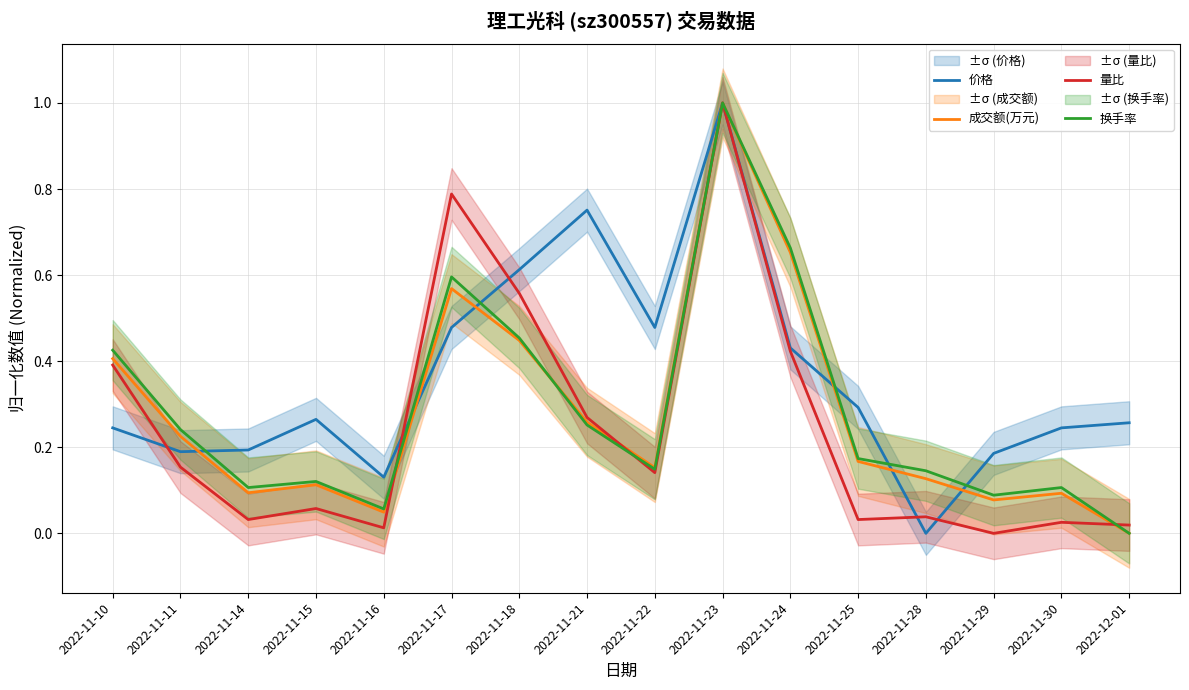

The 价格 series shows 0.4 at 2022-12-01. True or false?

False